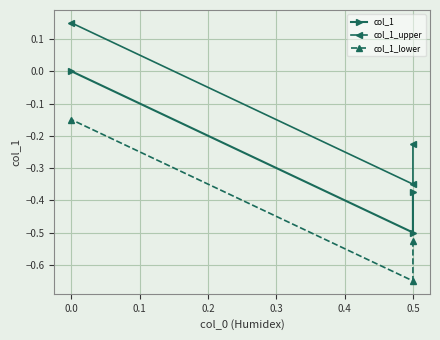

Which series has the largest total across all categories?

col_1_upper